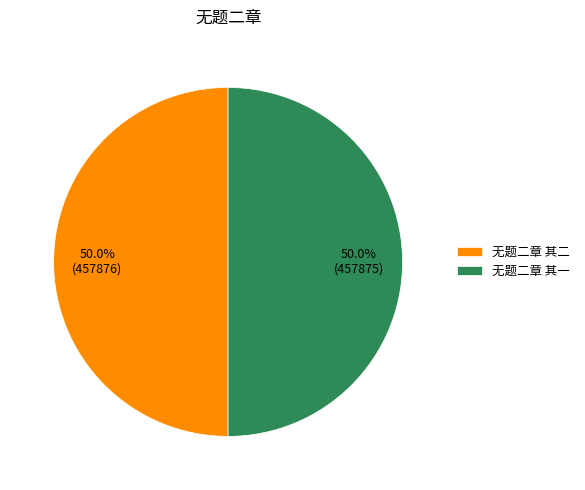

To the nearest percent, what portion does 无题二章 其二 represent?

50%